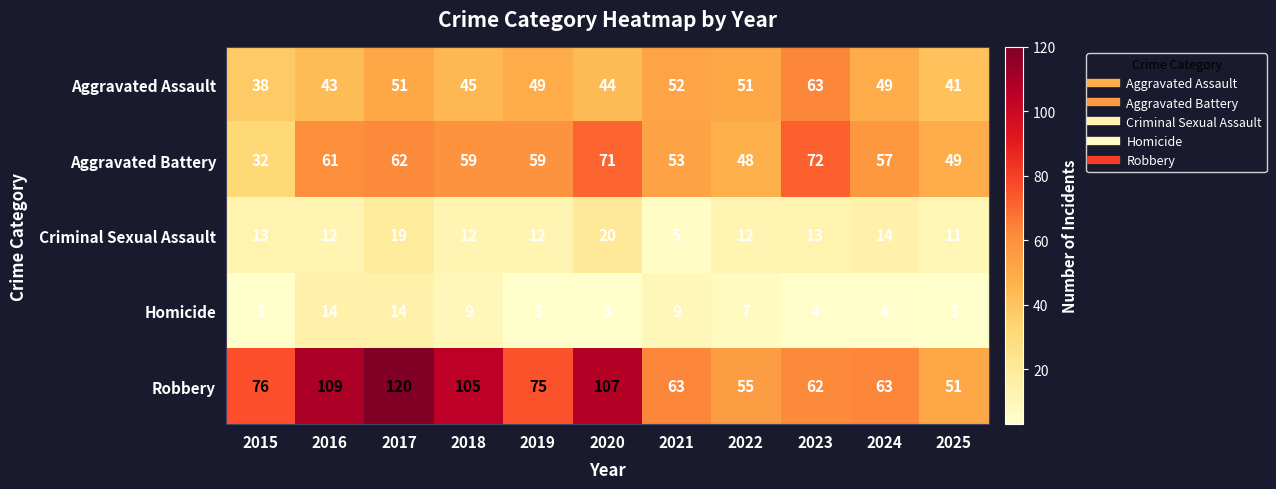

How many data points does each series have?

11